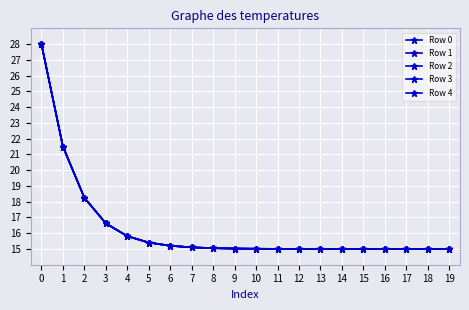

What is the greatest value displayed?

28.0